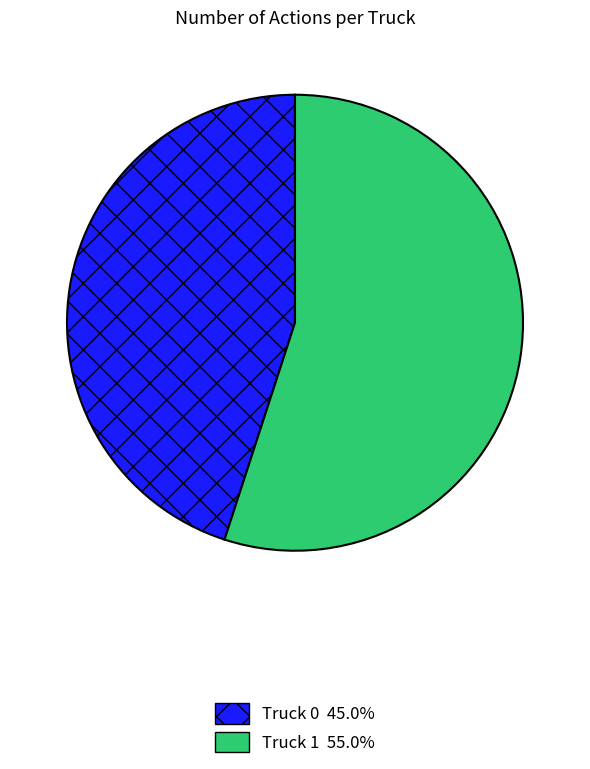

Approximately how many times larger is the value at Truck 1 compared to Truck 0?

1.2